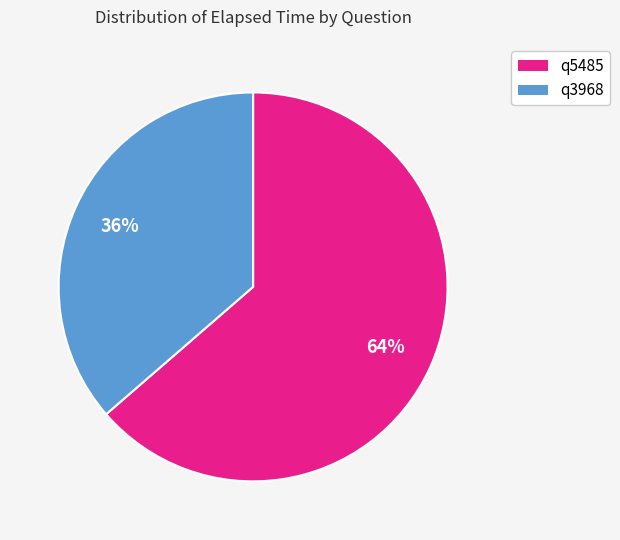

Between q3968 and q5485, which is larger?

q5485